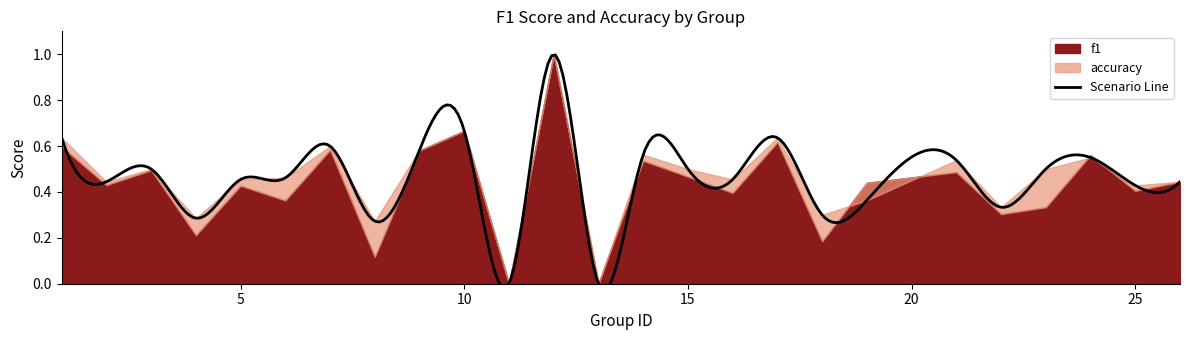

Where is the first local minimum for accuracy?

2